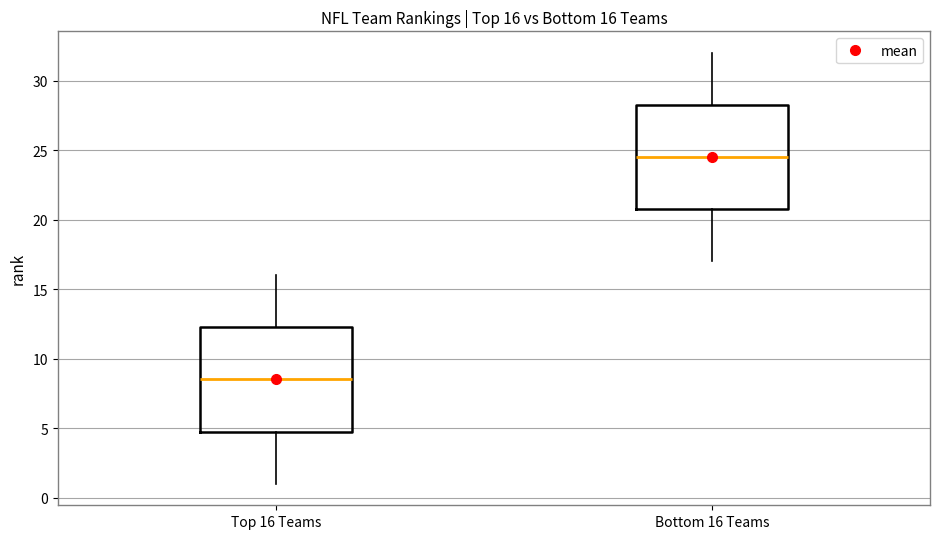

Which box's median line is the lowest?

Top 16 Teams